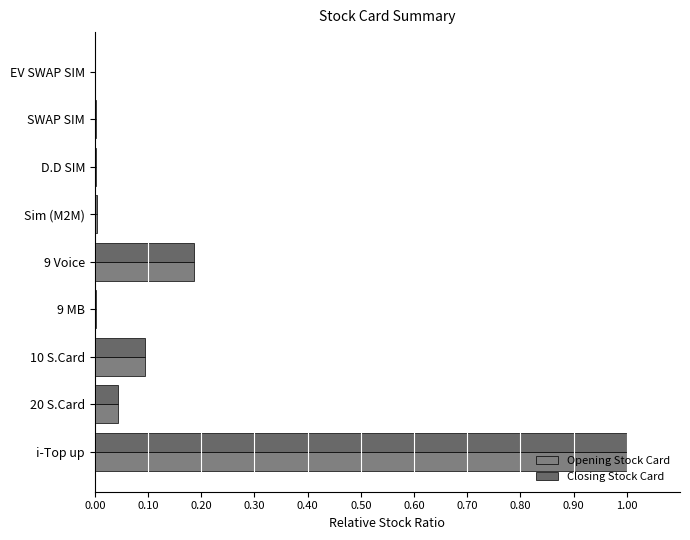

Reading left to right, extract all data points from this chart.

Opening Stock Card: 1.0	0.0	0.1	0.0	0.2	0.0	0.0	0.0	0.0
Closing Stock Card: 1.0	0.0	0.1	0.0	0.2	0.0	0.0	0.0	0.0